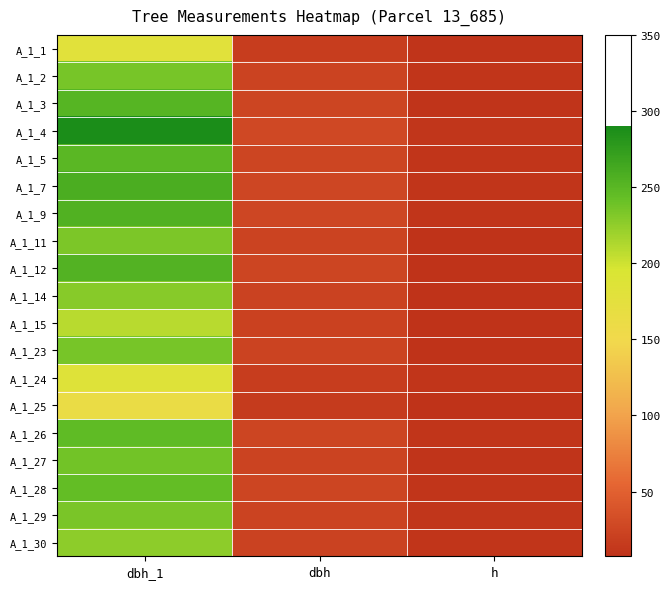

Reading left to right, what are all the values shown in this chart?

A_1_1: dbh_1=180.0	dbh=18.3	h=9.5
A_1_2: dbh_1=235.0	dbh=23.6	h=10.0
A_1_3: dbh_1=252.0	dbh=24.9	h=9.5
A_1_4: dbh_1=288.0	dbh=28.4	h=11.0
A_1_5: dbh_1=250.0	dbh=24.9	h=10.5
A_1_7: dbh_1=258.0	dbh=25.9	h=10.0
A_1_9: dbh_1=255.0	dbh=25.5	h=10.5
A_1_11: dbh_1=233.0	dbh=22.9	h=8.0
A_1_12: dbh_1=254.0	dbh=24.7	h=8.0
A_1_14: dbh_1=229.0	dbh=22.9	h=7.5
A_1_15: dbh_1=209.0	dbh=21.0	h=8.0
A_1_23: dbh_1=235.0	dbh=23.3	h=8.0
A_1_24: dbh_1=185.0	dbh=18.4	h=10.0
A_1_25: dbh_1=163.0	dbh=16.1	h=8.5
A_1_26: dbh_1=246.0	dbh=24.7	h=10.0
A_1_27: dbh_1=238.0	dbh=23.4	h=9.0
A_1_28: dbh_1=244.0	dbh=24.6	h=10.0
A_1_29: dbh_1=234.0	dbh=23.7	h=11.0
A_1_30: dbh_1=226.0	dbh=22.9	h=10.5